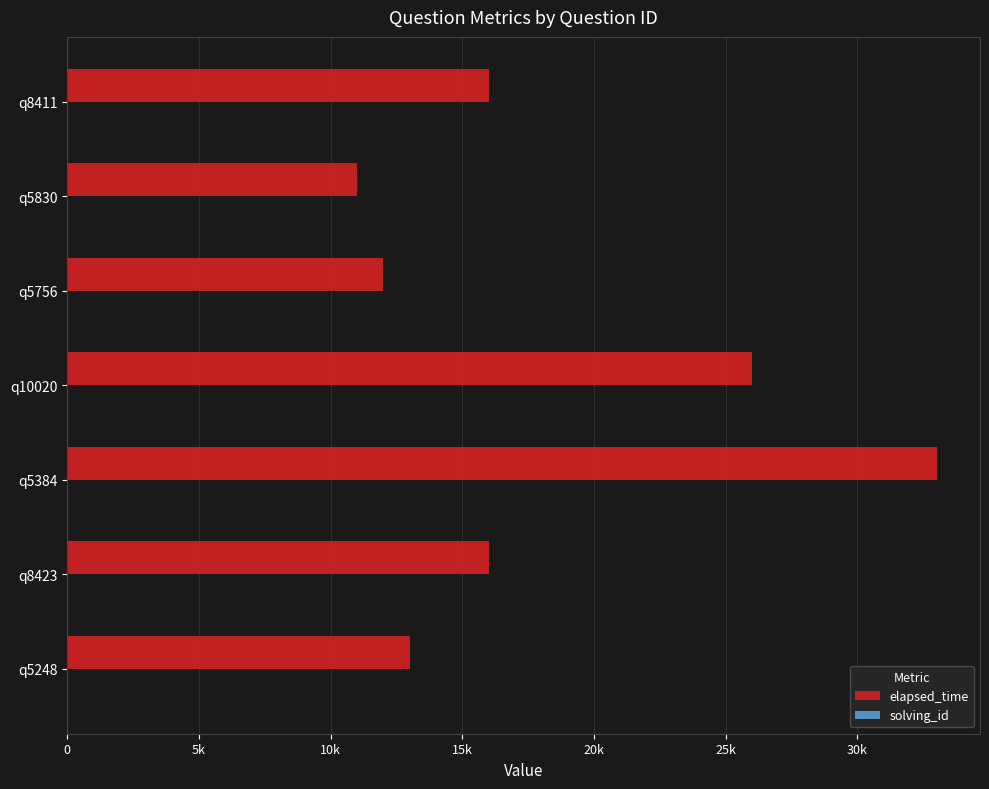

What is the minimum value shown in the chart?

1